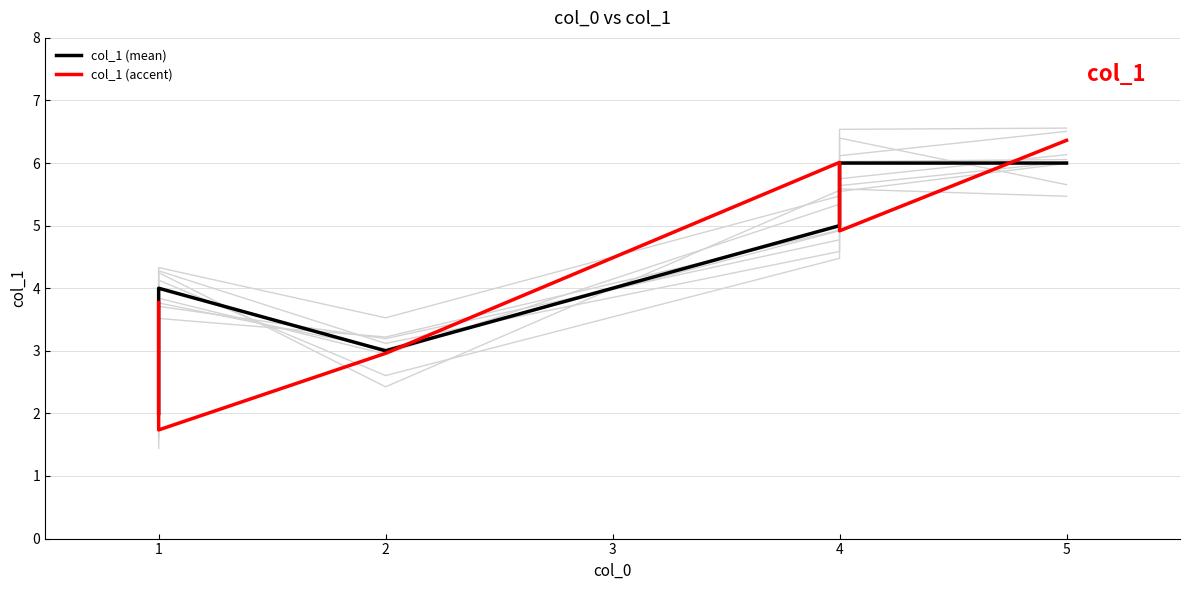

What is the difference between the maximum and minimum values in the col_1 (accent) series?

4.6